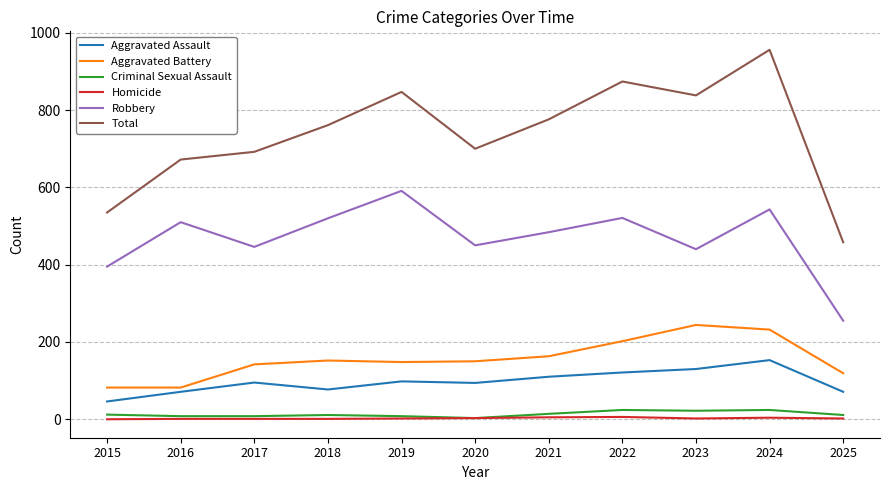

Which category has the highest value in the Robbery series?

2019